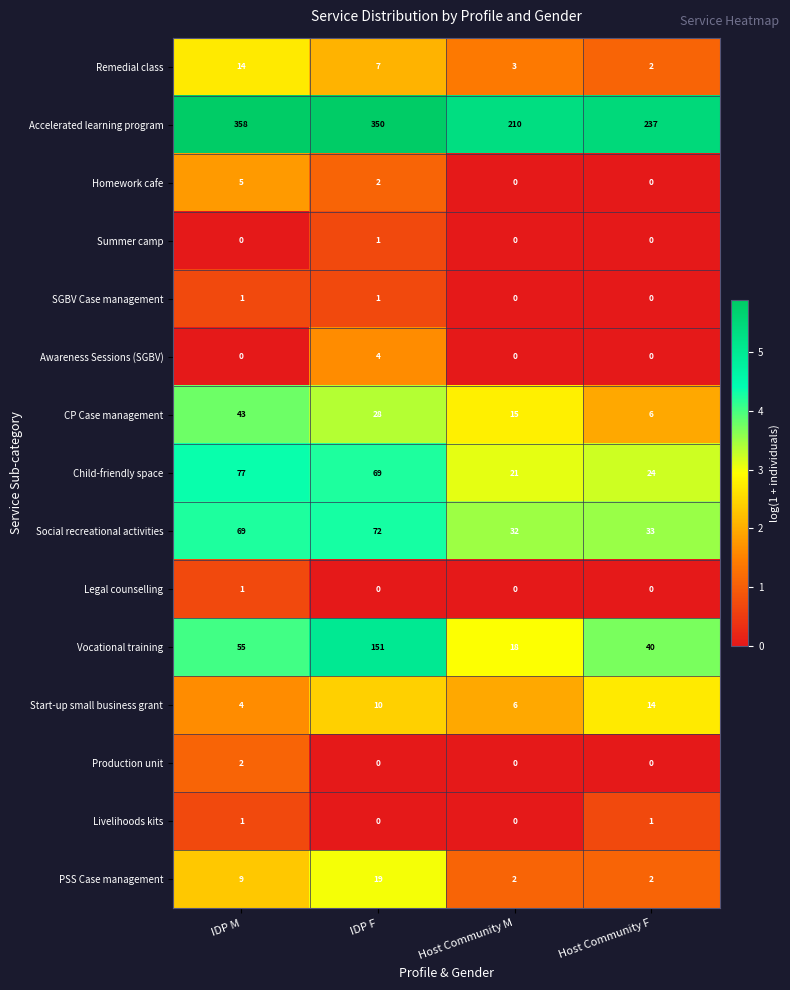

Which series has the largest total across all categories?

Accelerated learning program